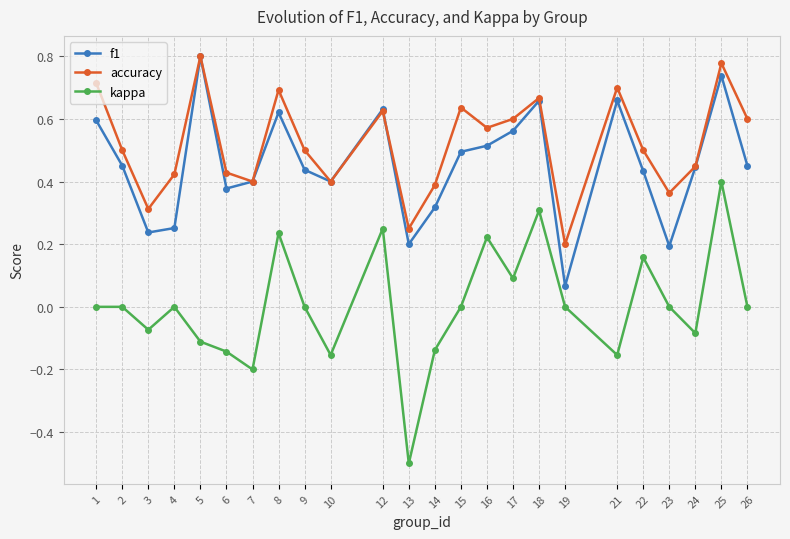

At which label does kappa reach its peak?

25